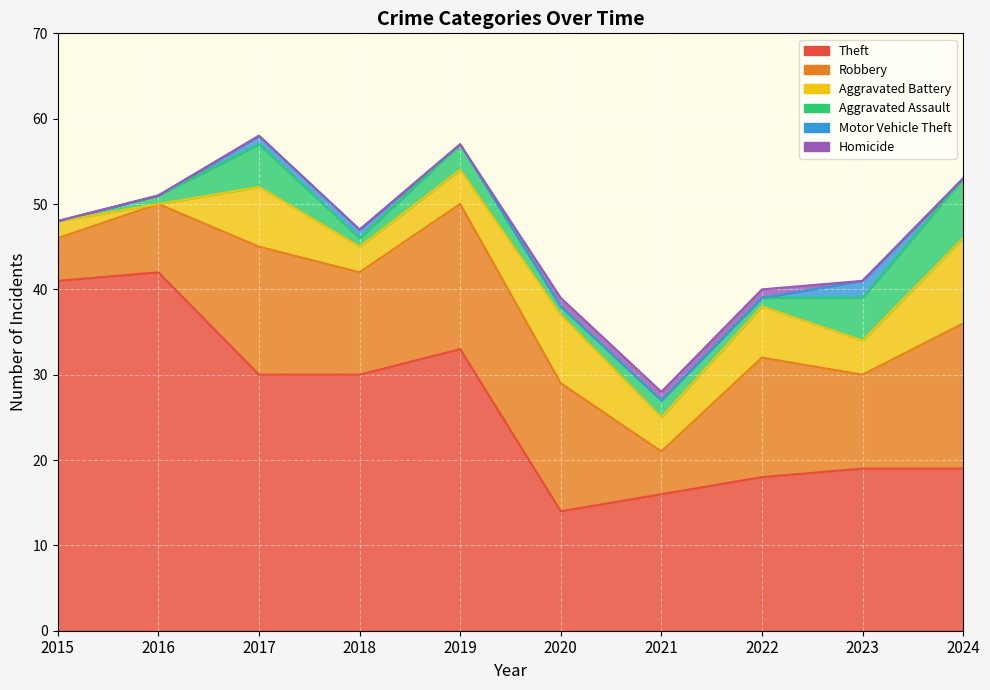

Is the value of Theft at 2019 greater than the value of Robbery at 2023?

Yes